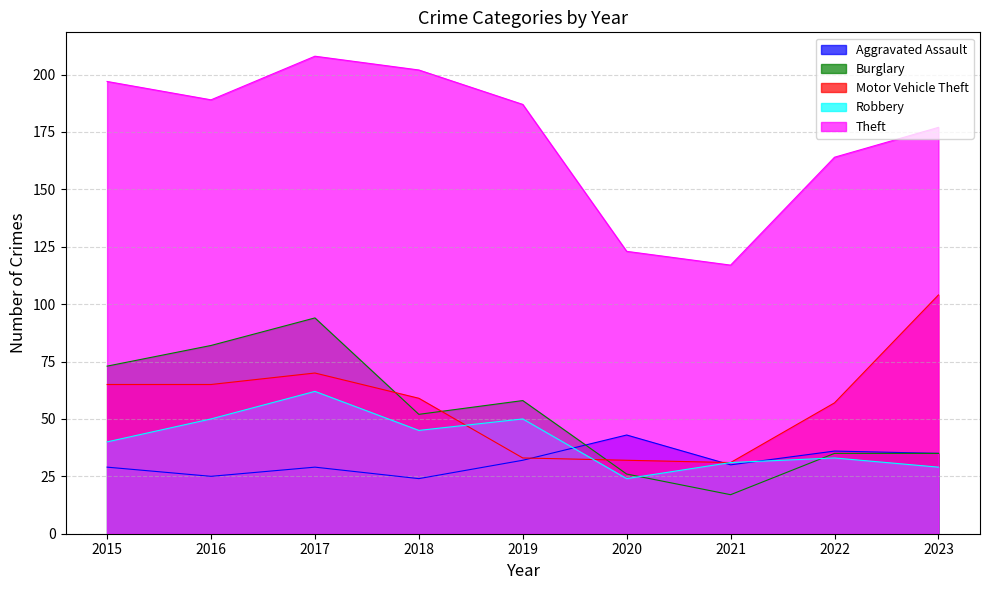

Which series has the widest spread of values?

Theft